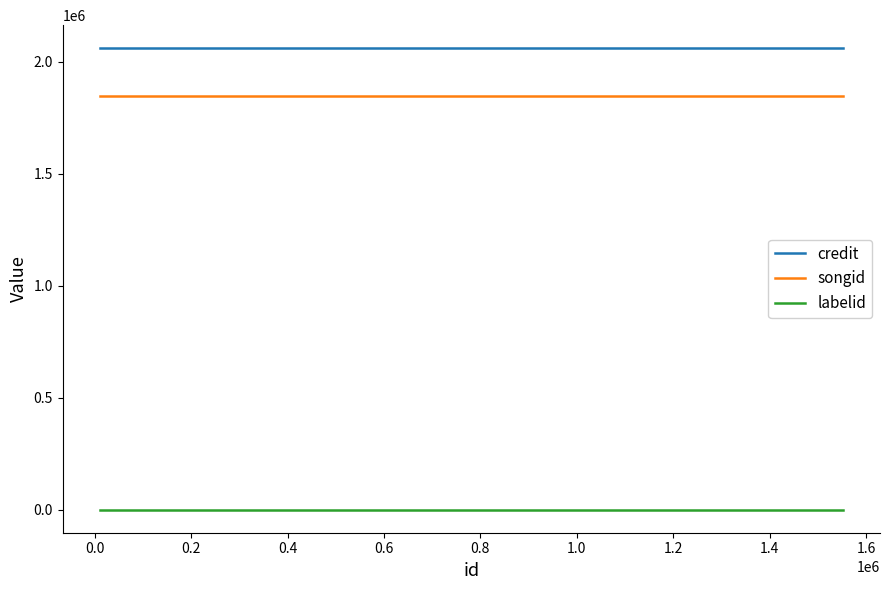

What is the greatest value displayed?

2061241